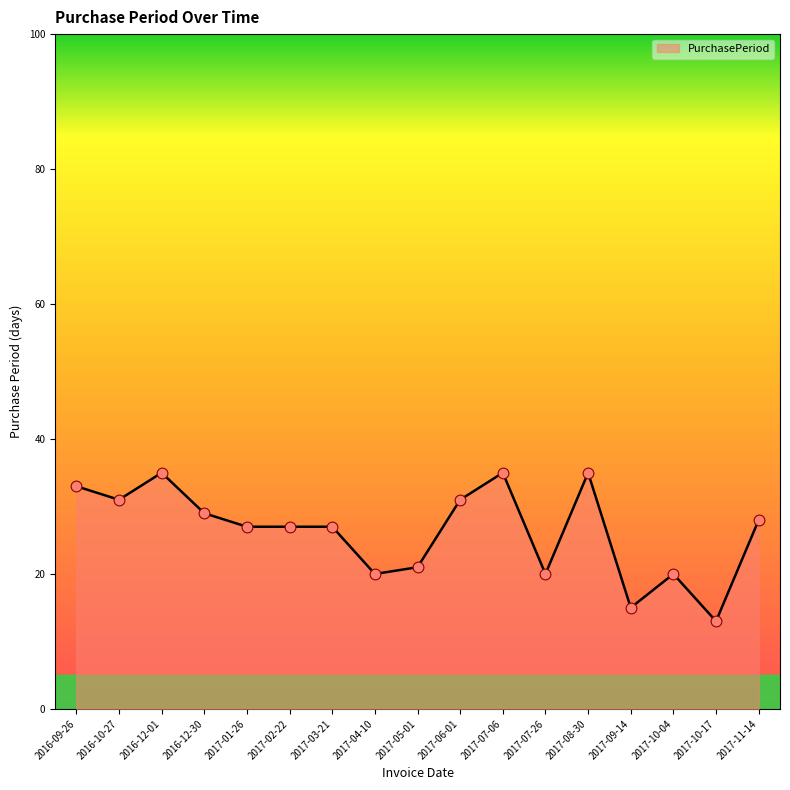

What is the change in value from 2016-10-27 to 2017-07-06?

+4